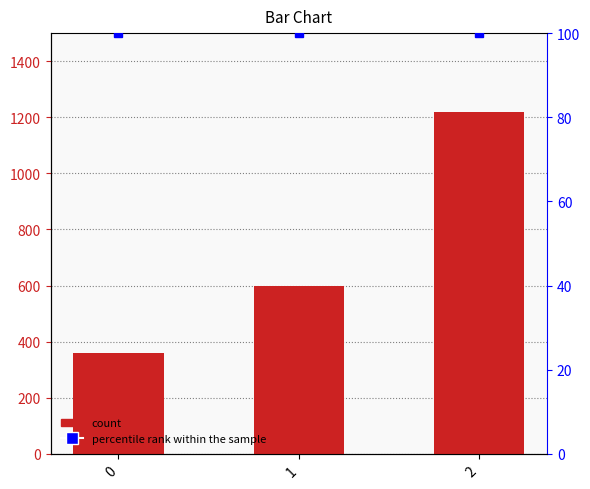

Which series changed the most between 1 and 2?

count